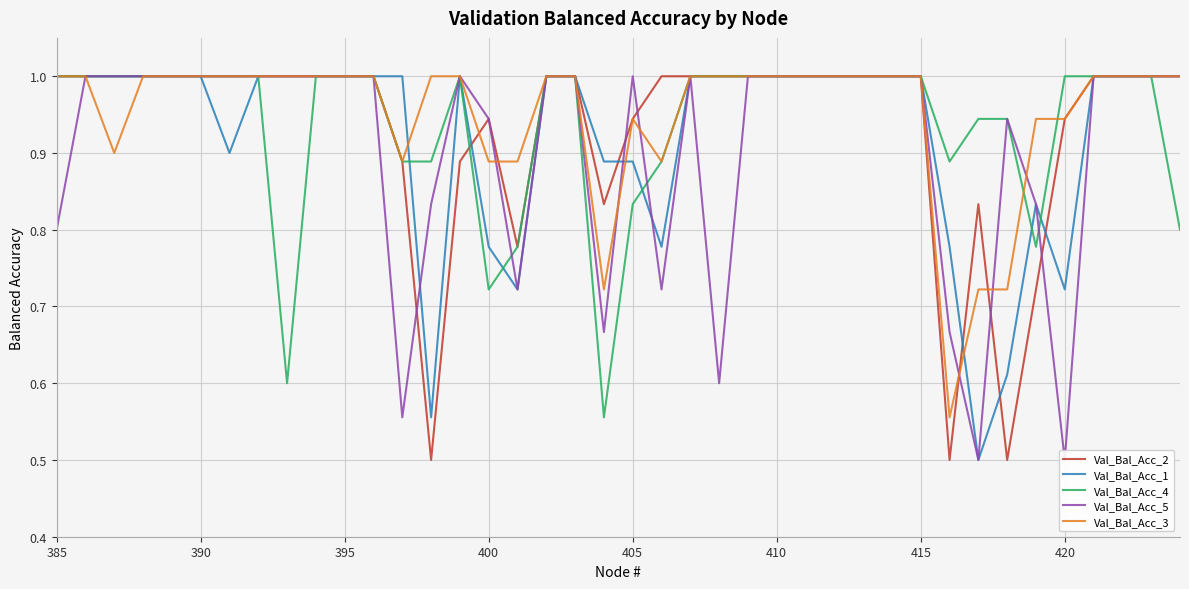

What are all the series names shown in the legend?

Val_Bal_Acc_2, Val_Bal_Acc_1, Val_Bal_Acc_4, Val_Bal_Acc_5, Val_Bal_Acc_3